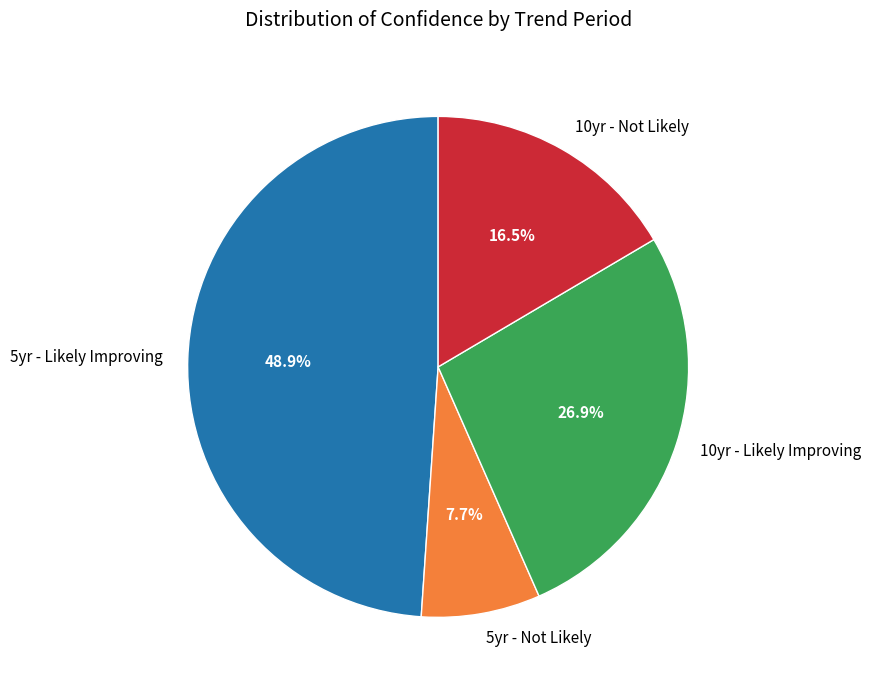

Does 10yr - Likely Improving represent more than half of the total?

No